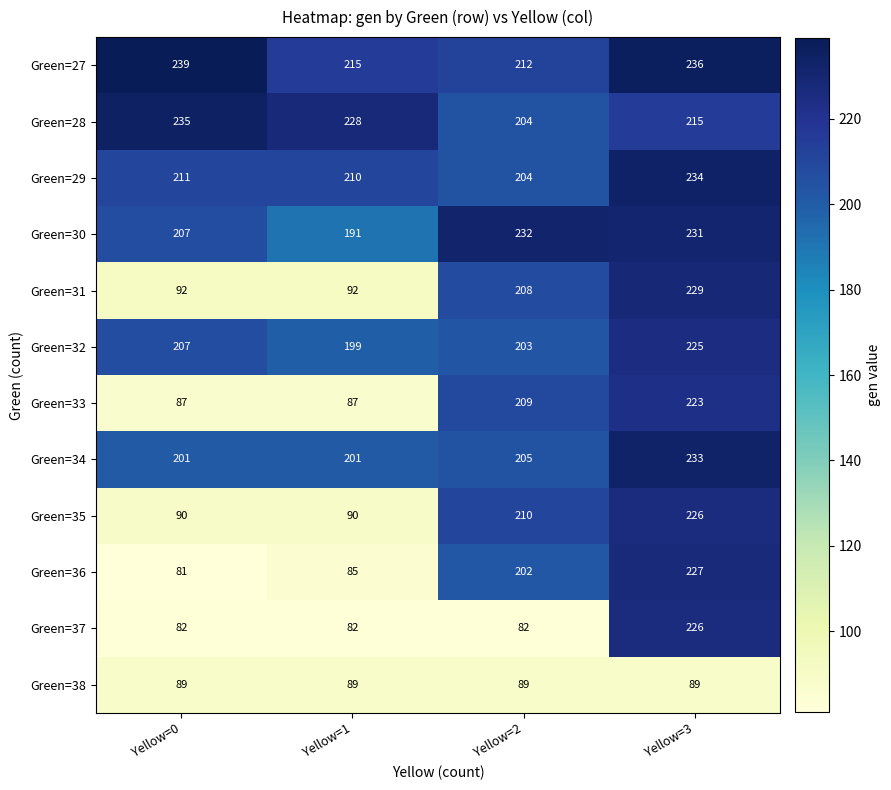

Count the number of data series in this chart.

12